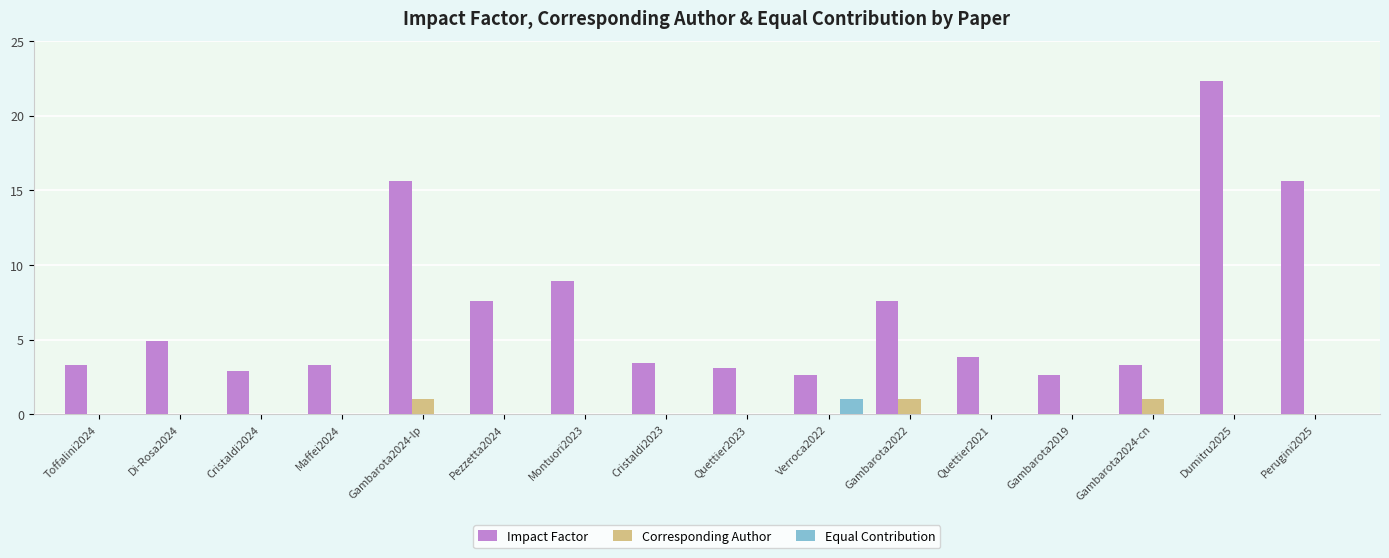

At which label does Impact Factor reach its peak?

Dumitru2025